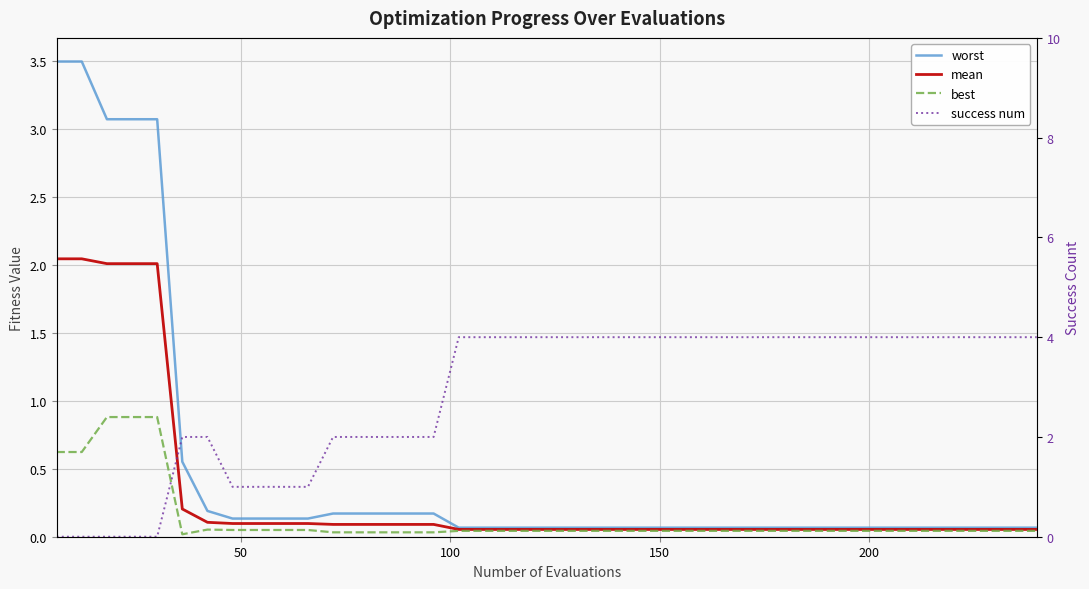

How many intersections are there between best and success num?

1